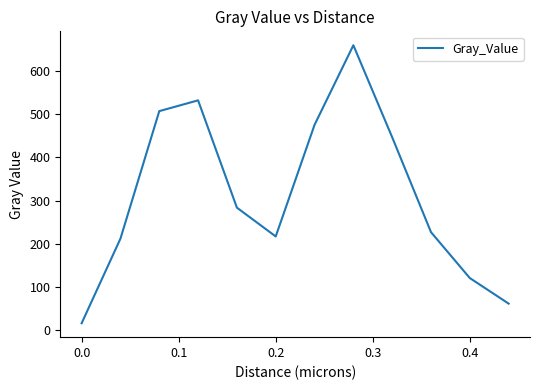

What is the sum of all values?

3759.3